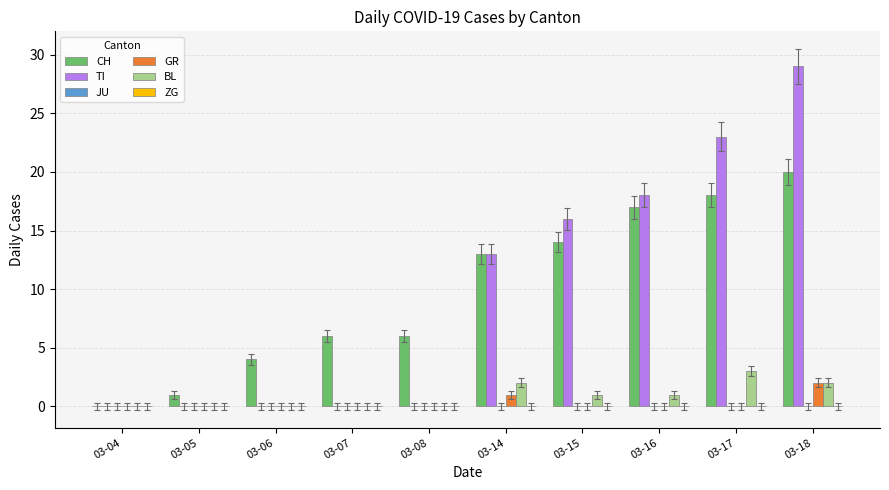

The BL series shows -2 at 03-04. True or false?

False